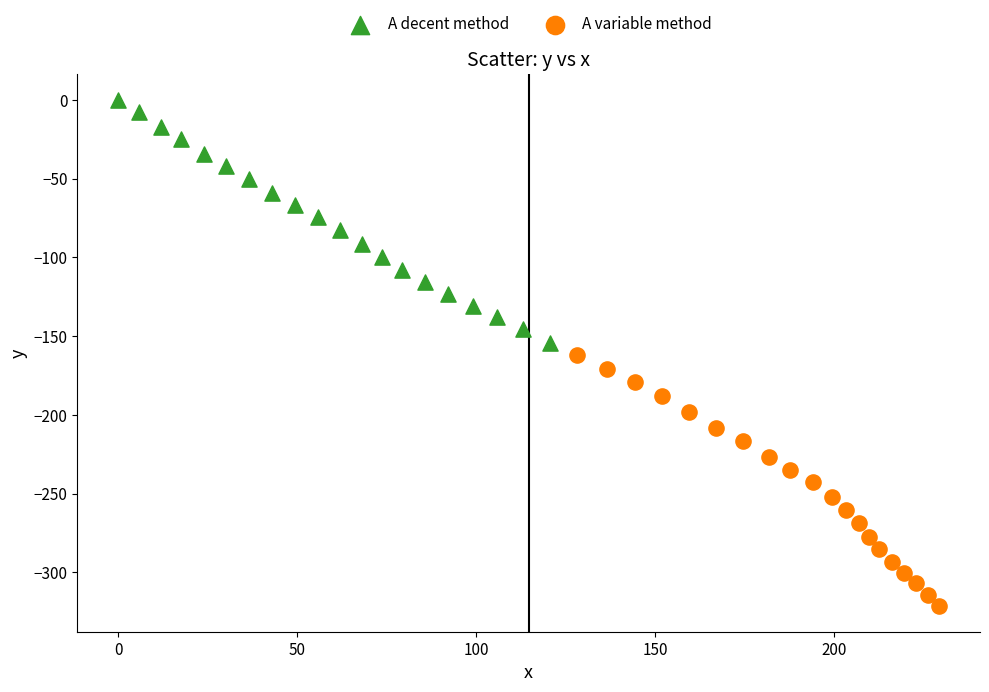

Which series reaches the maximum Y coordinate?

A decent method